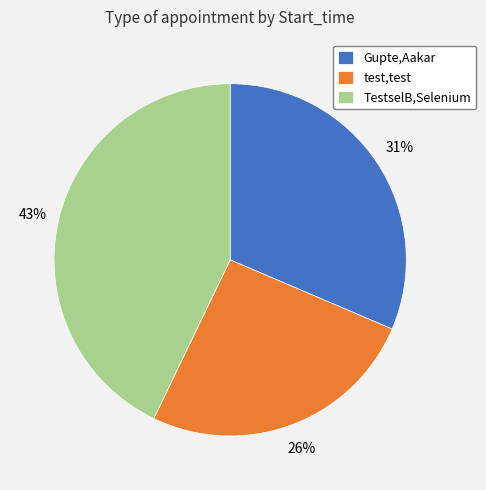

Combined, do TestselB,Selenium and Gupte,Aakar account for over 50%?

Yes